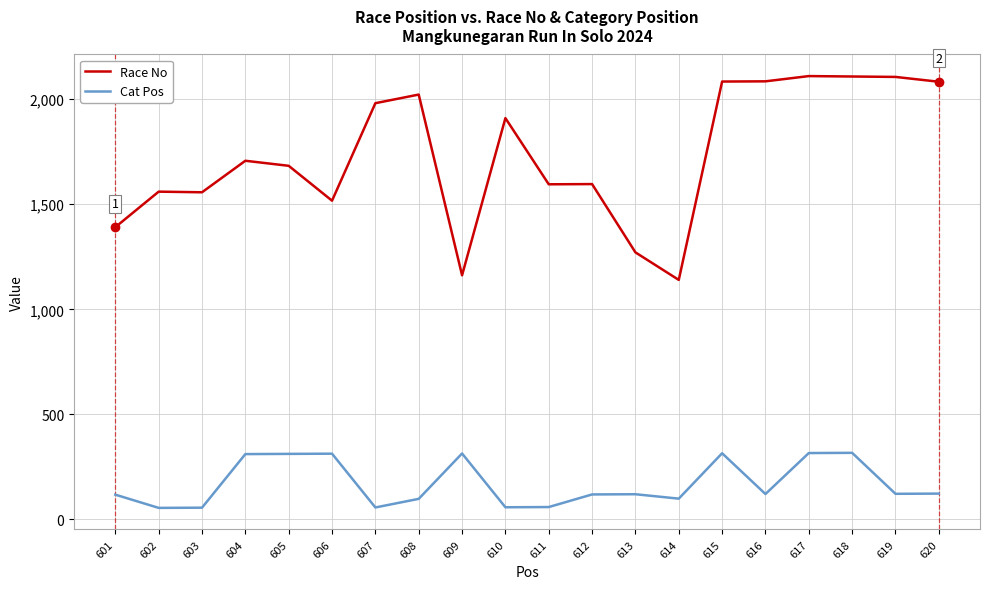

True or false: Cat Pos and Race No cross at least once.

False